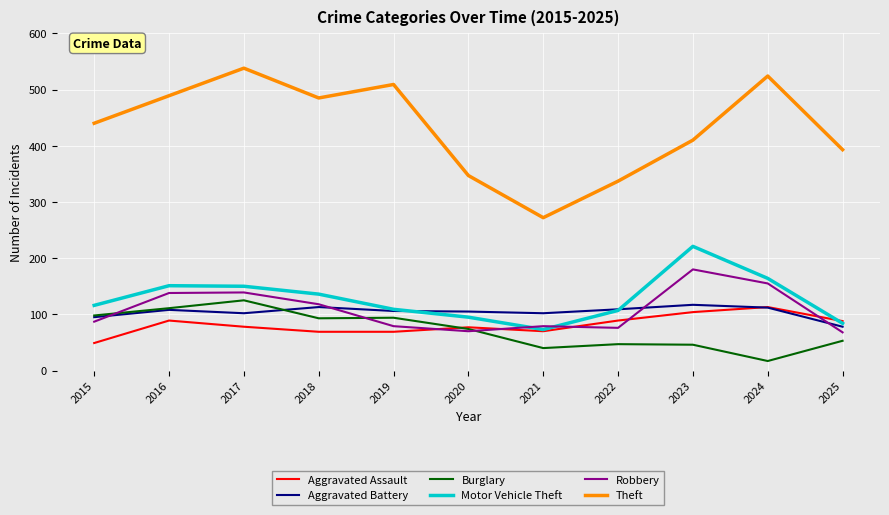

At which category does the chart reach its minimum across all series?

2024